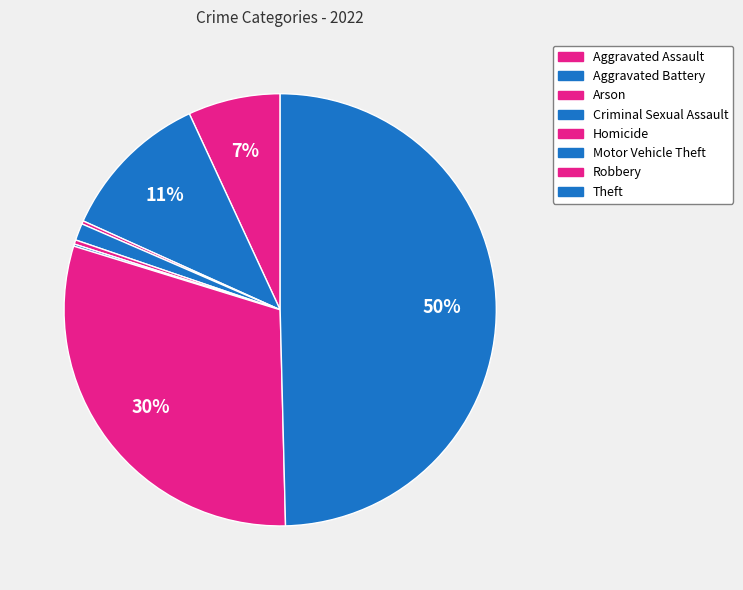

The Motor Vehicle Theft slice represents 0% of the pie. True or false?

True